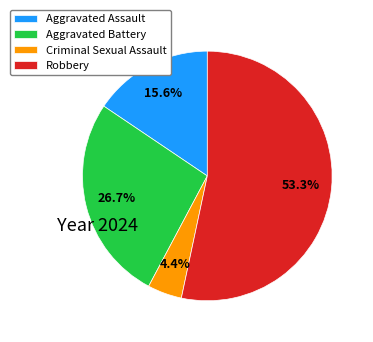

What percentage is the Aggravated Battery slice, to the nearest percent?

27%